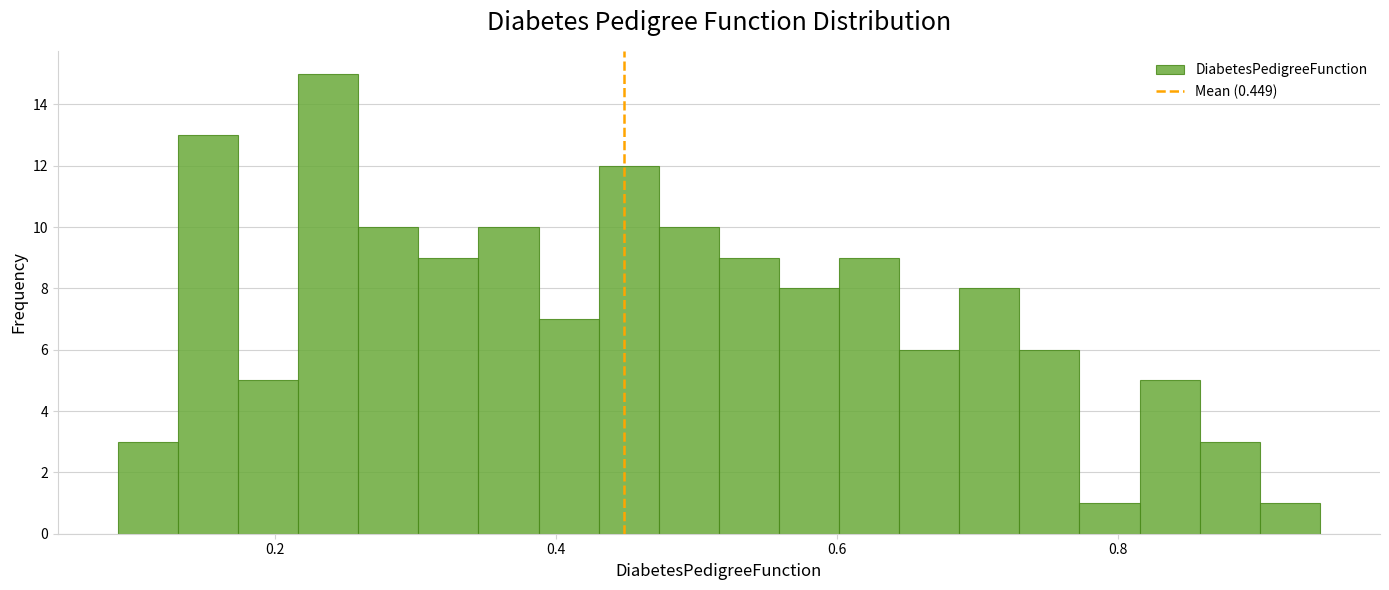

Around what value on the x-axis is the tallest bar? Give the approximate position of its centre, as read against the axis.

0.24